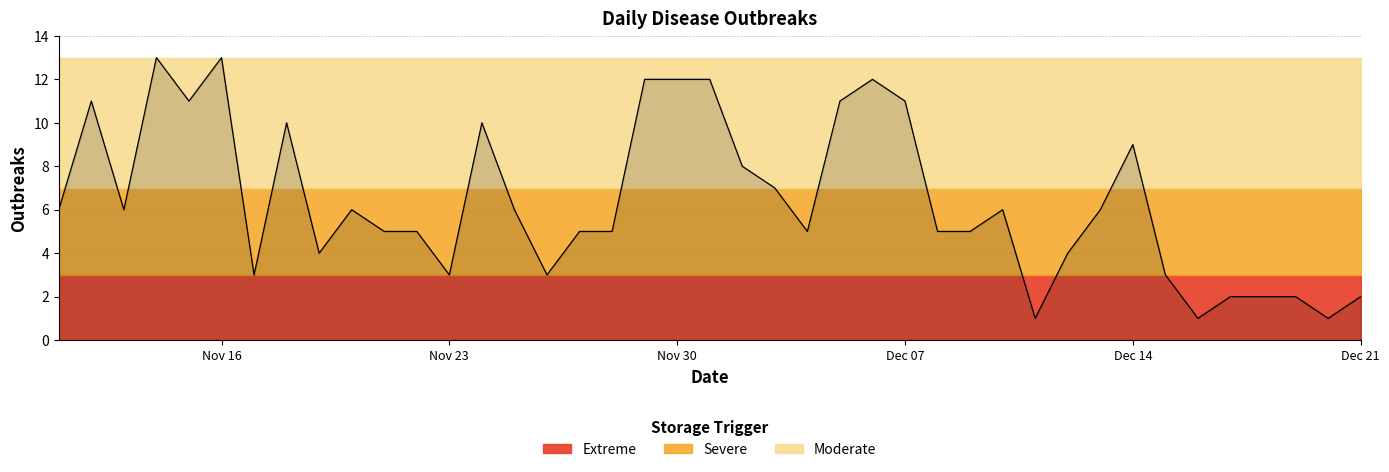

Does the chart have visible grid lines?

Yes